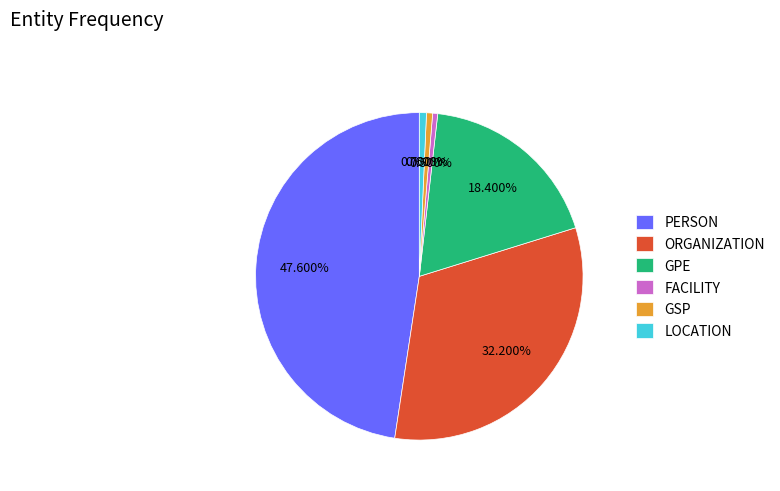

Does ORGANIZATION represent more than half of the total?

No